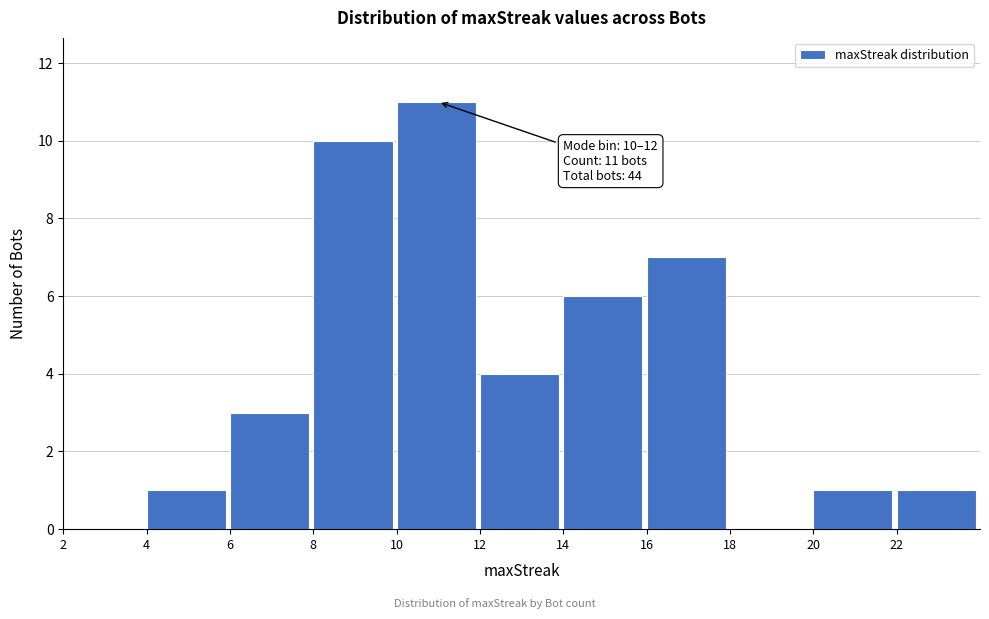

Over which range of the x-axis is the bar tallest?

10 to 12